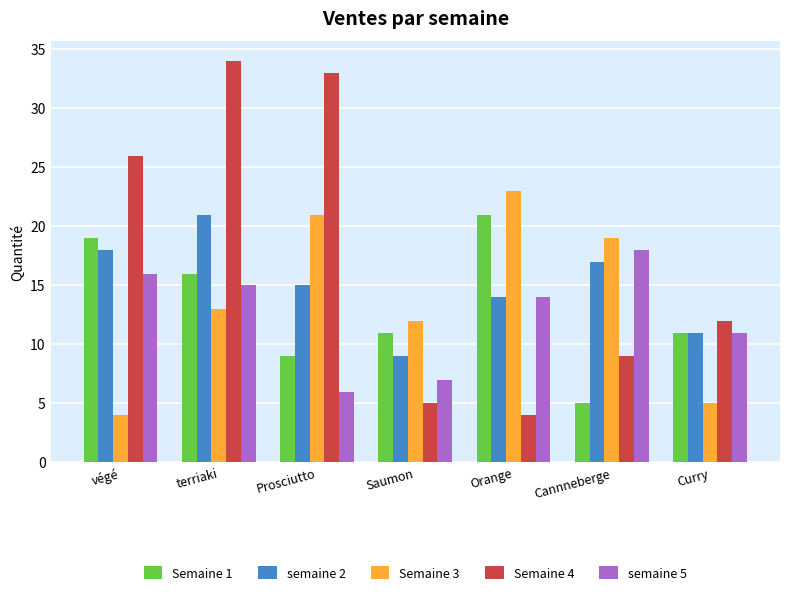

Where is semaine 2 nearest to the value 15?

Prosciutto